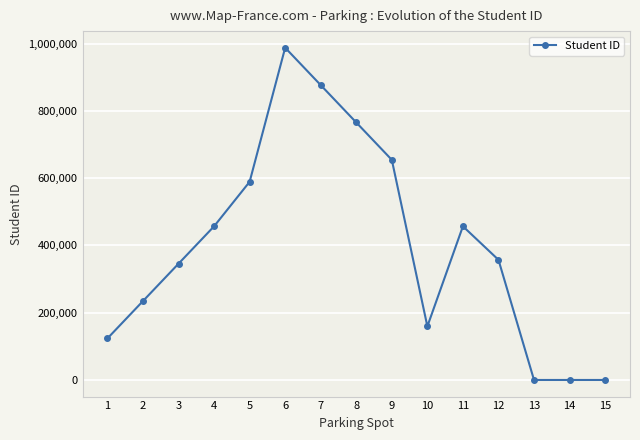

True or false: the data shows 1344715 at 8.

False